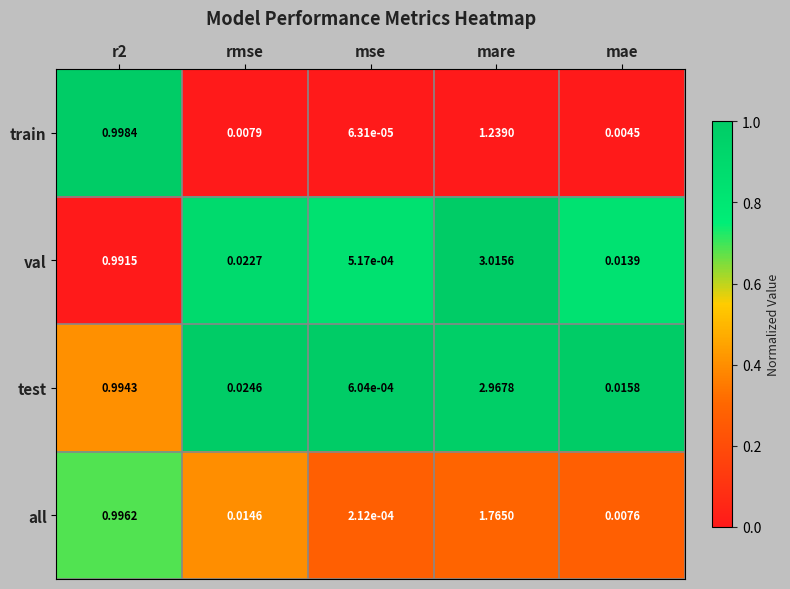

Rank the series at r2 from highest to lowest value.

train, all, test, val